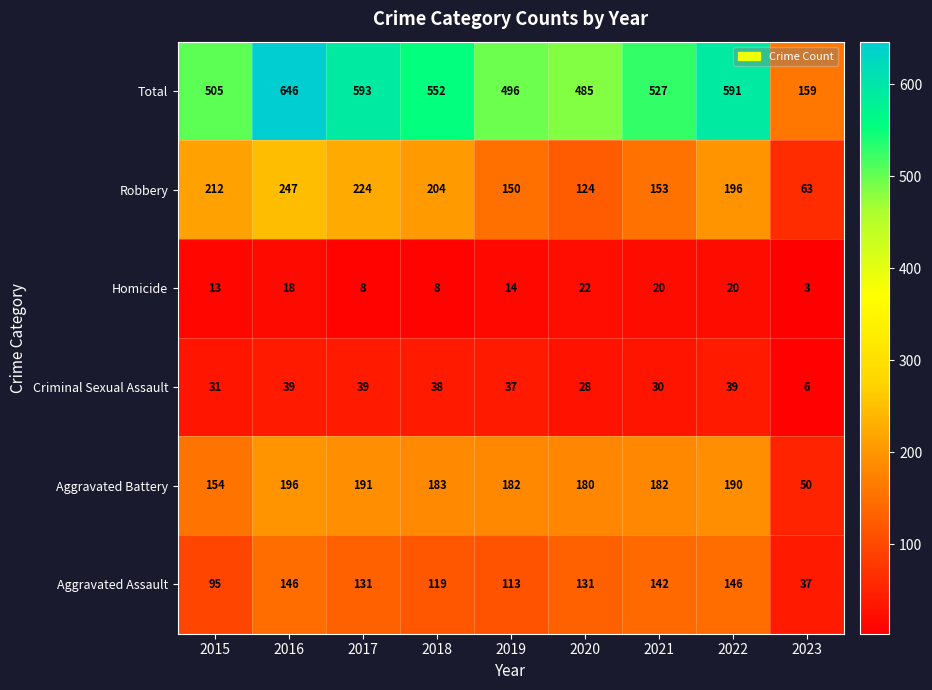

Which series has the largest total across all categories?

Total